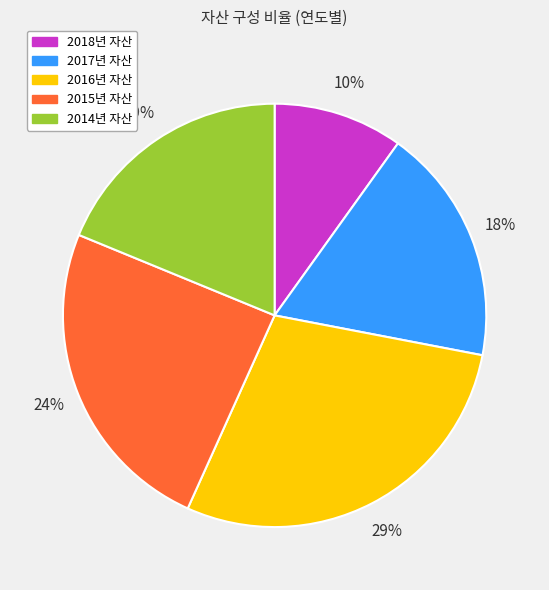

Does any single category account for the majority?

No